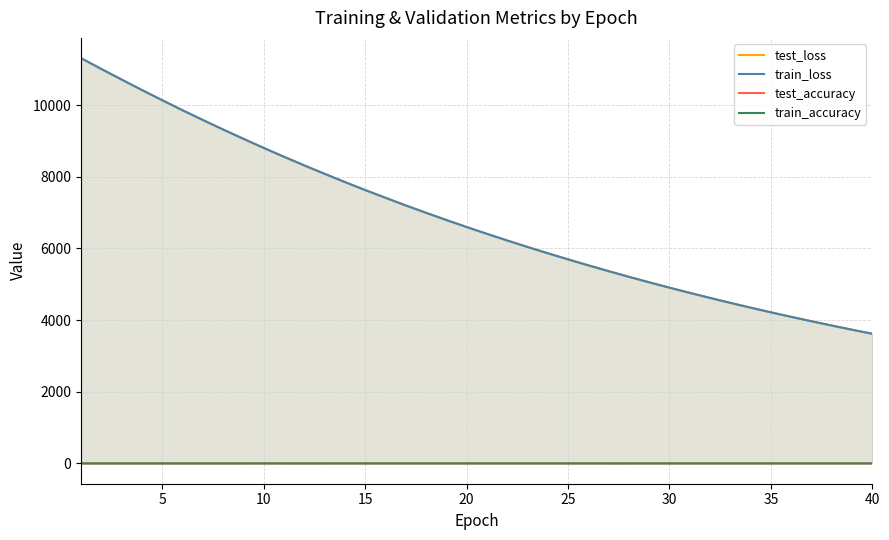

True or false: test_loss and train_accuracy cross at least once.

False